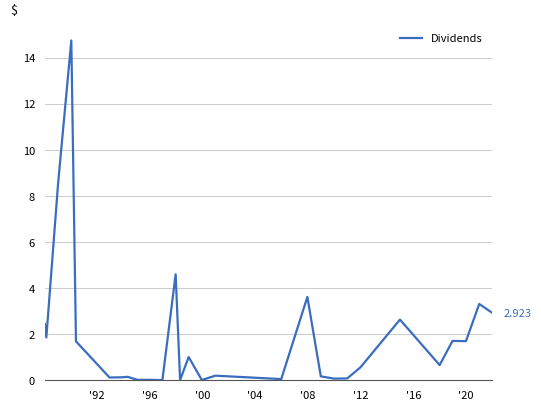

At which category does the data reach its first local valley?

'92